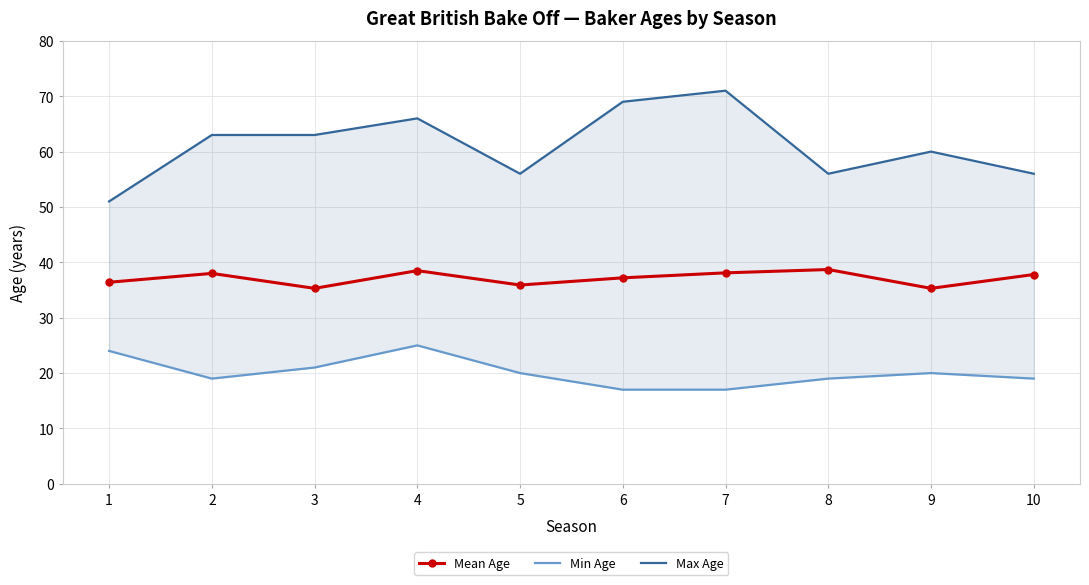

What is the maximum value shown in the chart?

71.0